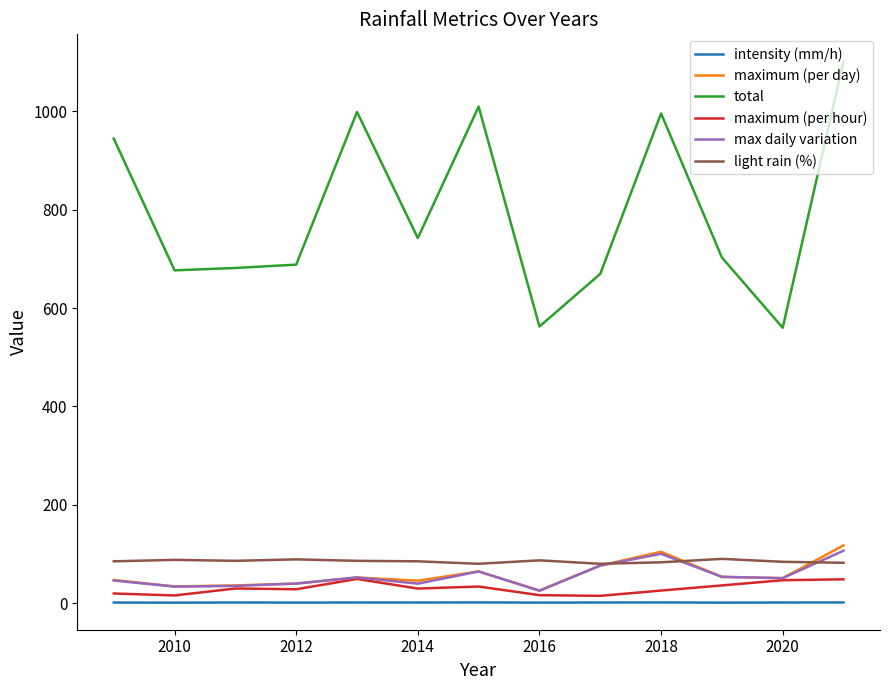

List the series in order of their peak value, lowest first.

intensity (mm/h), maximum (per hour), light rain (%), max daily variation, maximum (per day), total